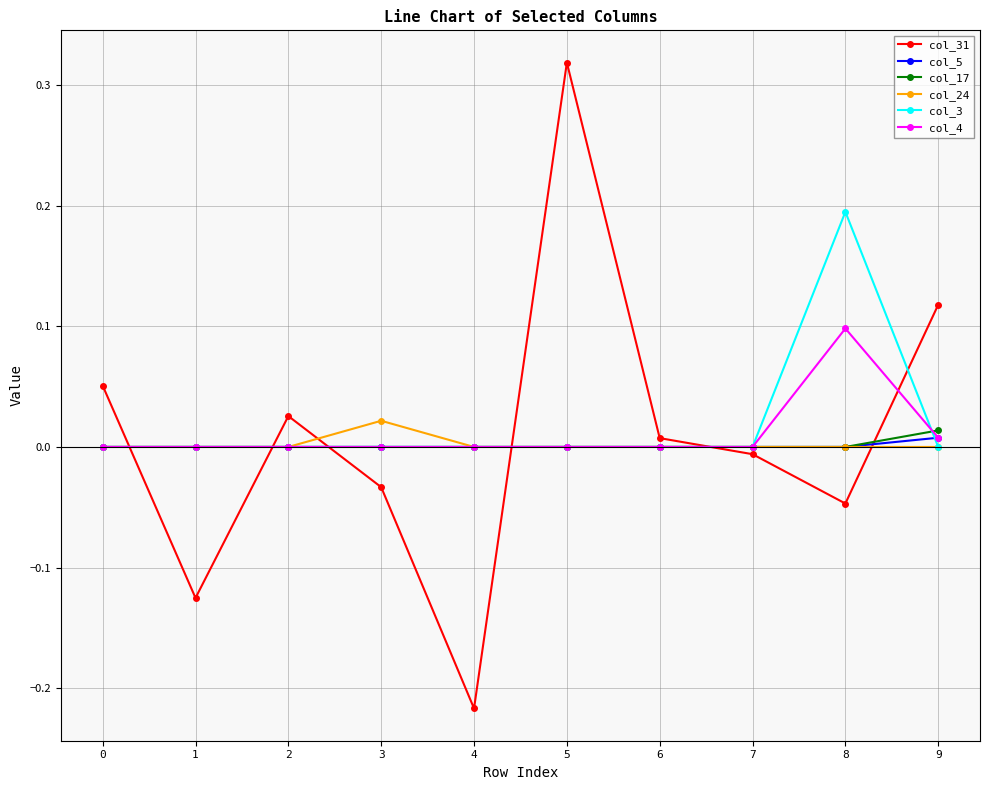

At which category does the chart reach its peak across all series?

5